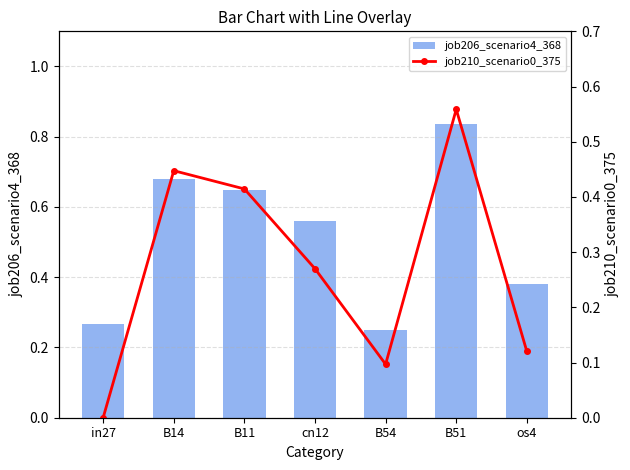

What position from the left is B51?

6